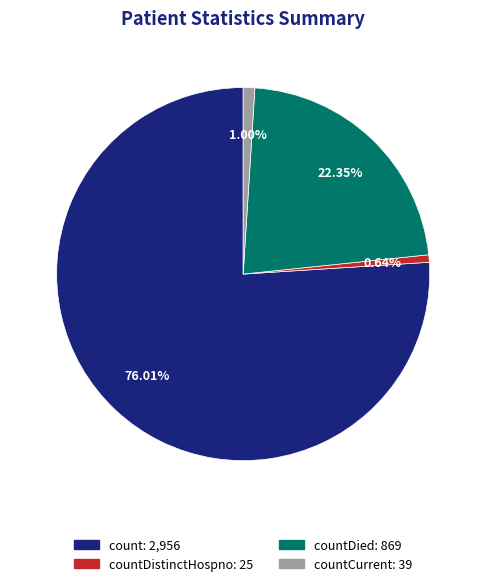

Is there any slice that represents more than half of the pie?

Yes